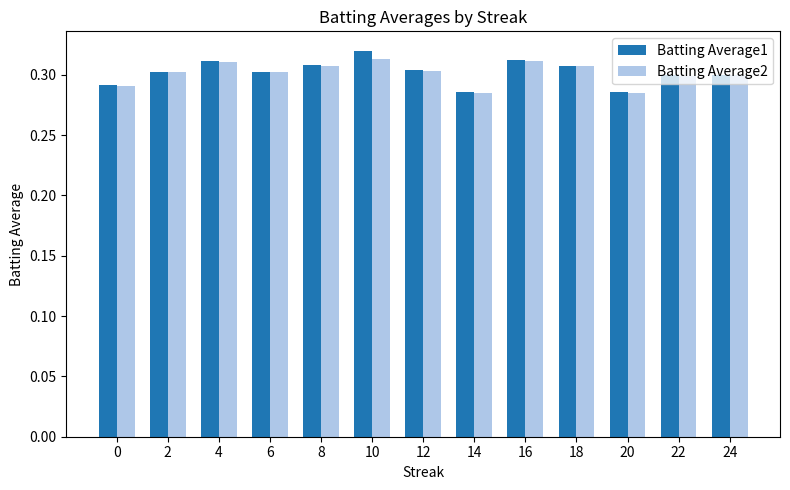

What is the sum of the Batting Average2 values at 10 and 22?

0.6